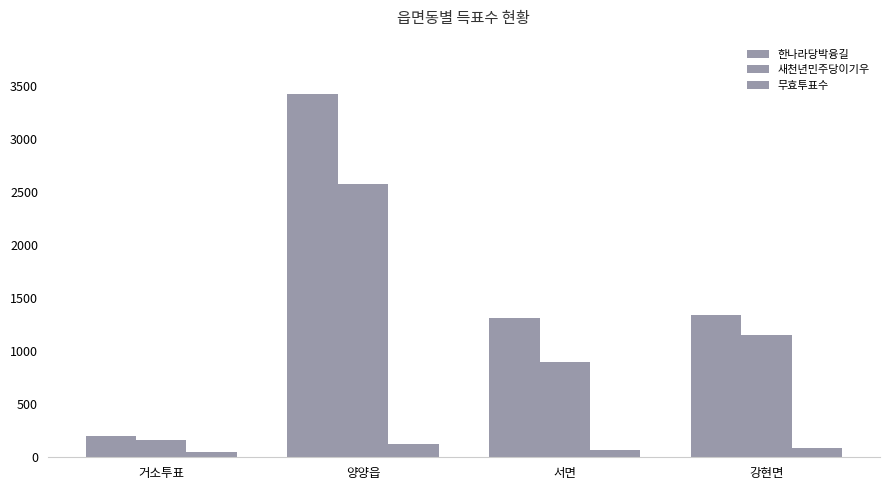

How many groups of bars are there?

4